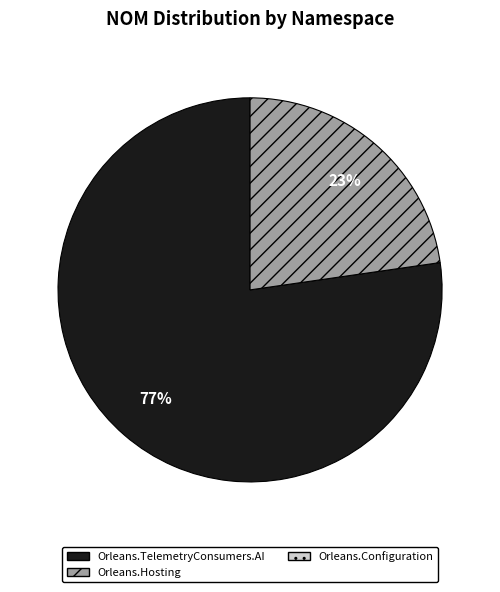

Is there any slice that represents more than half of the pie?

Yes